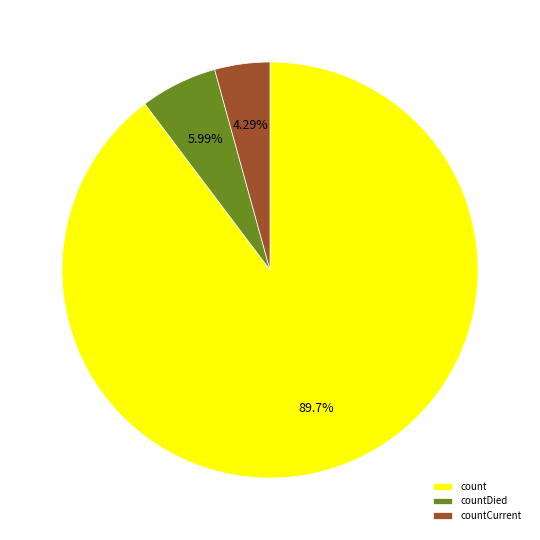

What is the largest slice in the pie chart?

count